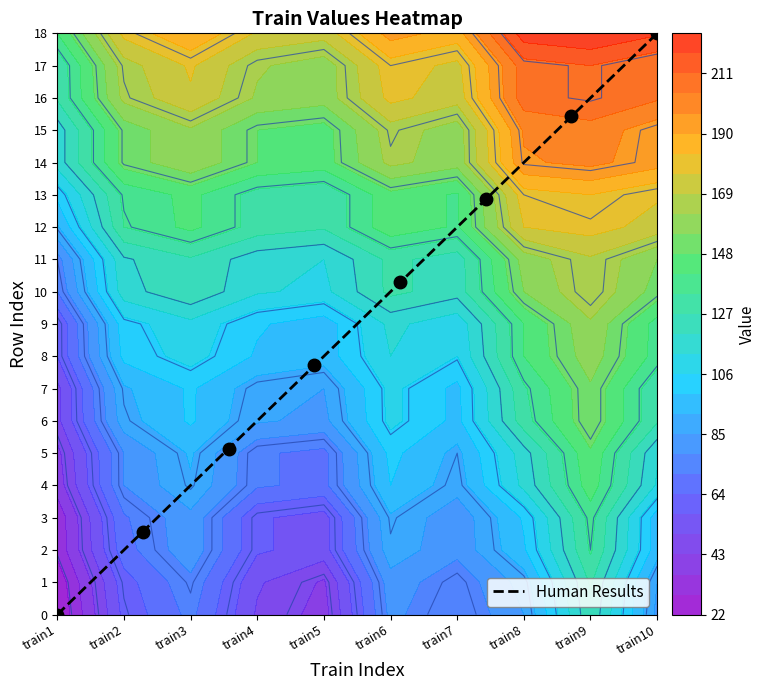

The Human Results series shows 18.0 at train10. True or false?

True